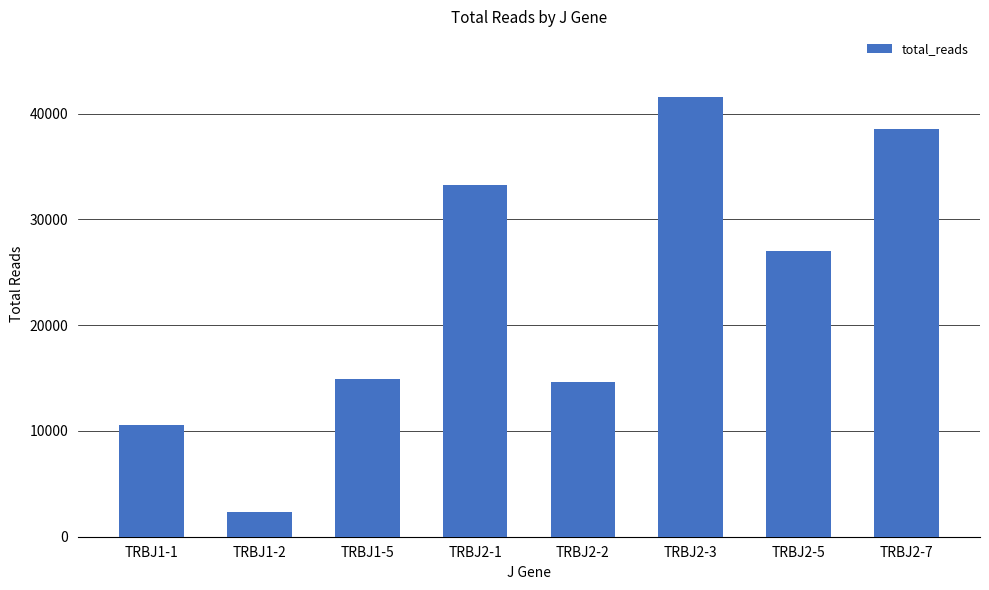

What is the label of the 5th bar from the left?

TRBJ2-2